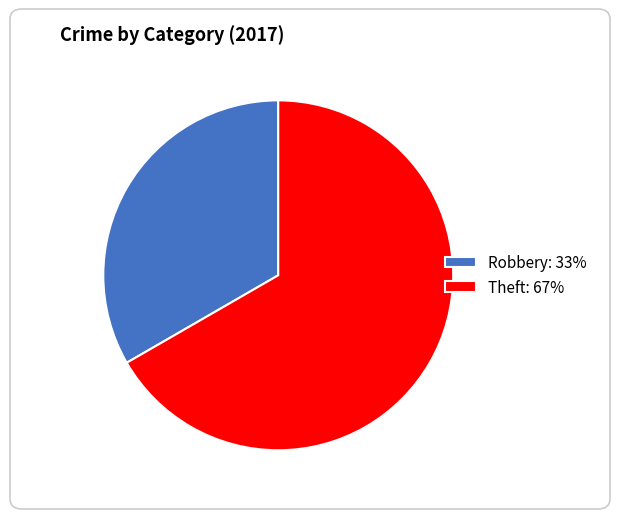

Is the sum of Robbery: 33% and Theft: 67% greater than half?

Yes